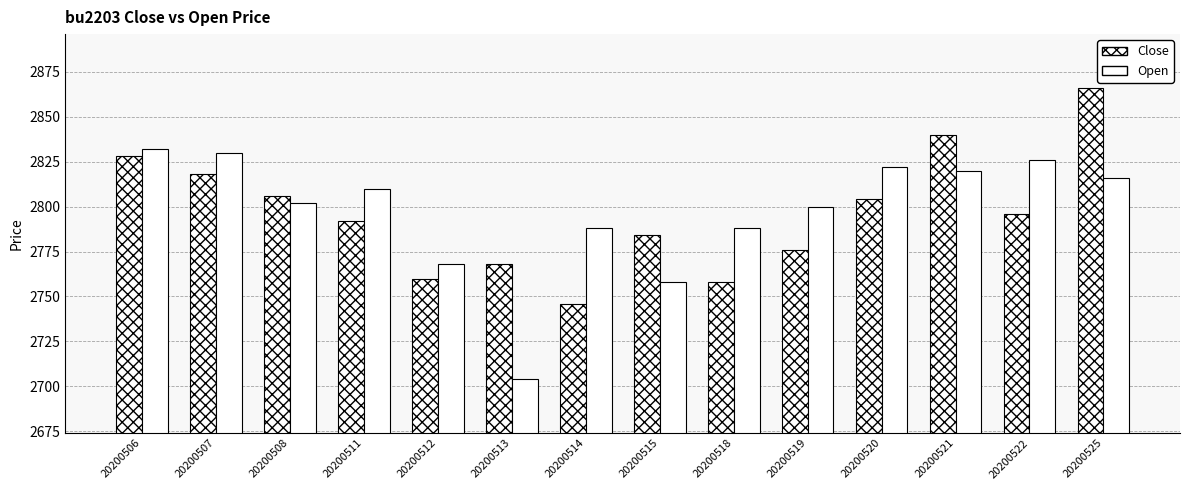

What is the greatest value displayed?

2866